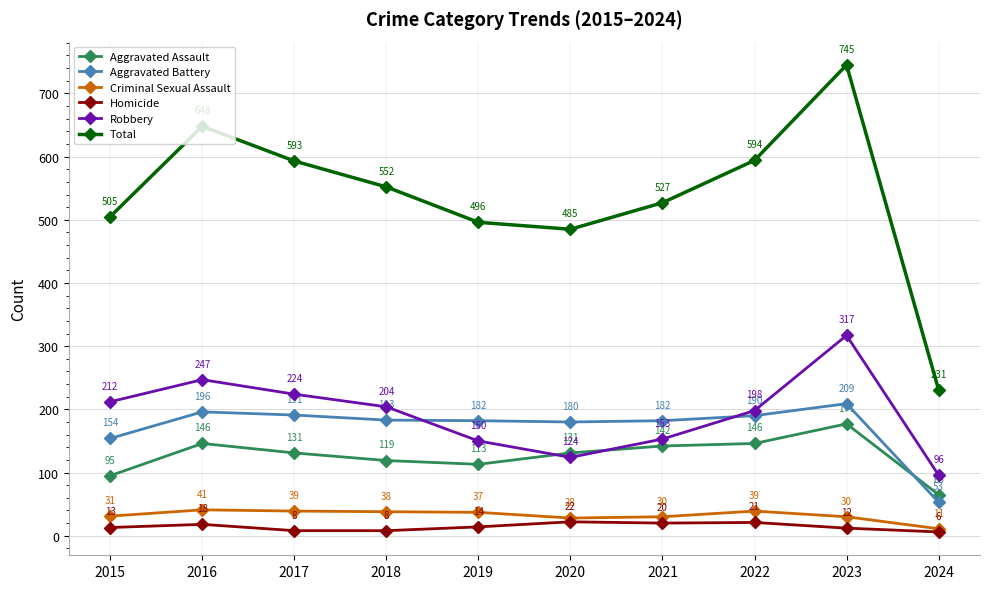

What is the difference between the highest and lowest values at 2021?

507